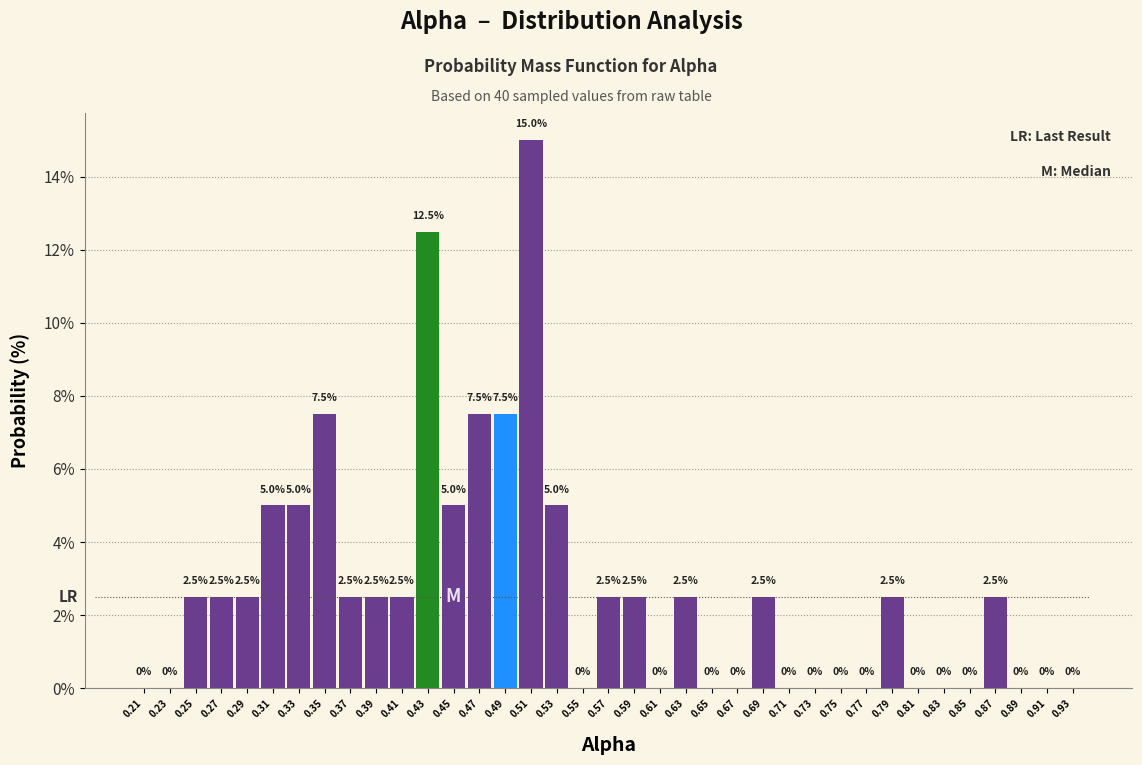

Reading left to right, list every bar in this chart as the range it spans on the x-axis followed by its height.

0.20 to 0.22: 0.0
0.22 to 0.24: 0.0
0.24 to 0.26: 2.5
0.26 to 0.28: 2.5
0.28 to 0.30: 2.5
0.30 to 0.32: 5.0
0.32 to 0.34: 5.0
0.34 to 0.36: 7.5
0.36 to 0.38: 2.5
0.38 to 0.40: 2.5
0.40 to 0.42: 2.5
0.42 to 0.44: 12.5
0.44 to 0.46: 5.0
0.46 to 0.48: 7.5
0.48 to 0.50: 7.5
0.50 to 0.52: 15.0
0.52 to 0.54: 5.0
0.54 to 0.56: 0.0
0.56 to 0.58: 2.5
0.58 to 0.60: 2.5
0.60 to 0.62: 0.0
0.62 to 0.64: 2.5
0.64 to 0.66: 0.0
0.66 to 0.68: 0.0
0.68 to 0.70: 2.5
0.70 to 0.72: 0.0
0.72 to 0.74: 0.0
0.74 to 0.76: 0.0
0.76 to 0.78: 0.0
0.78 to 0.80: 2.5
0.80 to 0.82: 0.0
0.82 to 0.84: 0.0
0.84 to 0.86: 0.0
0.86 to 0.88: 2.5
0.88 to 0.90: 0.0
0.90 to 0.92: 0.0
0.92 to 0.94: 0.0